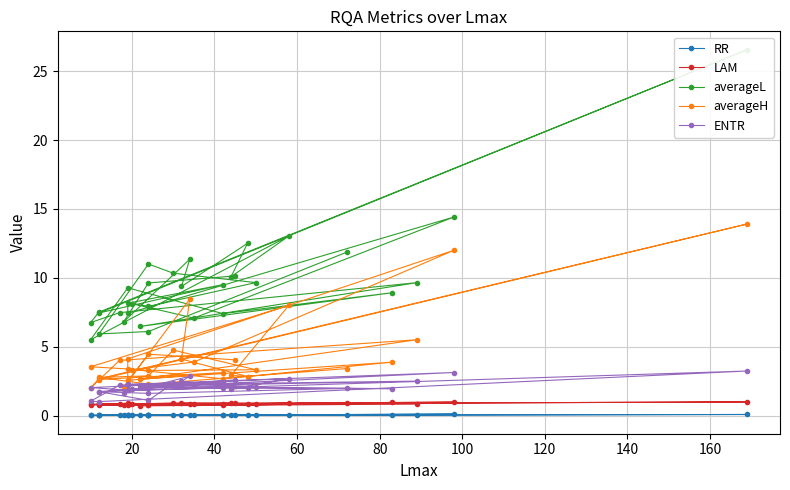

In RR, how many points are higher than both neighbors (excluding endpoints)?

9